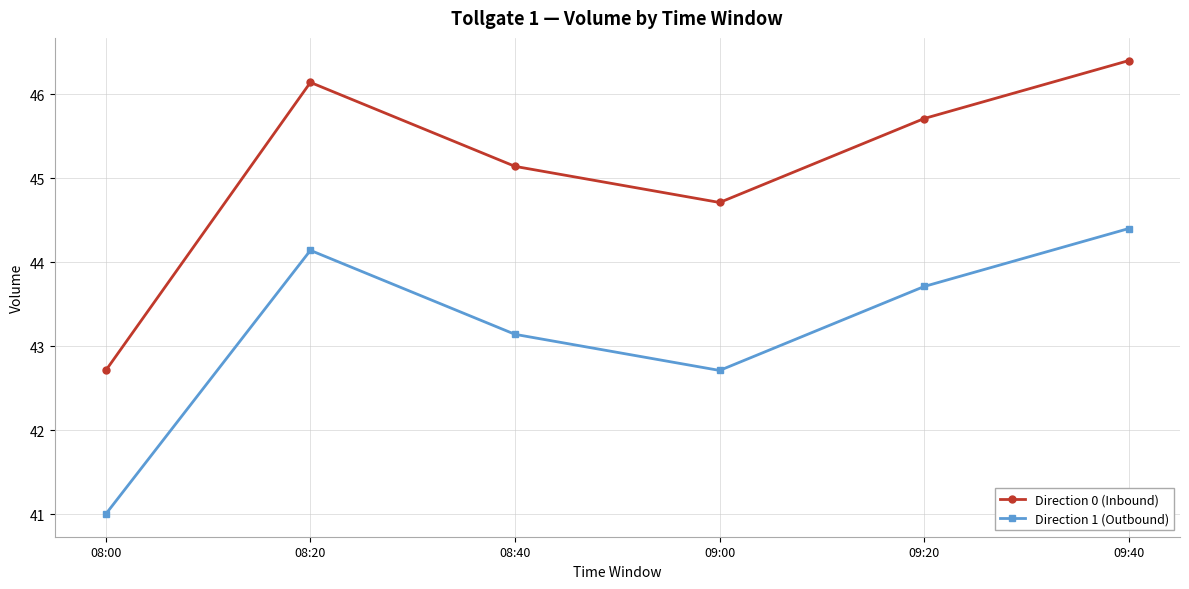

Reading left to right, what are all the values shown in this chart?

Direction 0 (Inbound): 42.7	46.1	45.1	44.7	45.7	46.4
Direction 1 (Outbound): 41.0	44.1	43.1	42.7	43.7	44.4